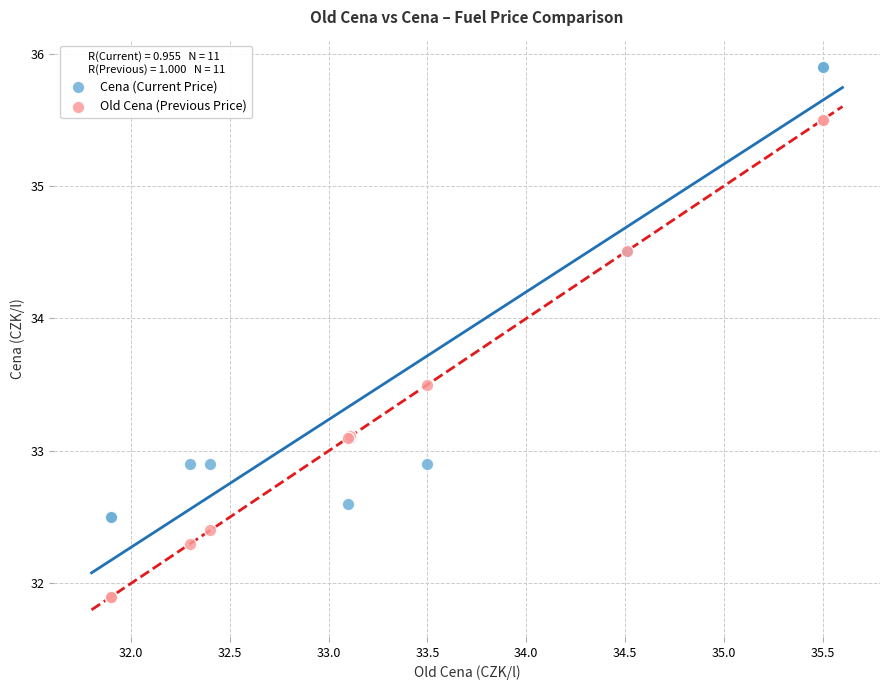

Which series has the largest Y range (max minus min)?

Old Cena (Previous Price)